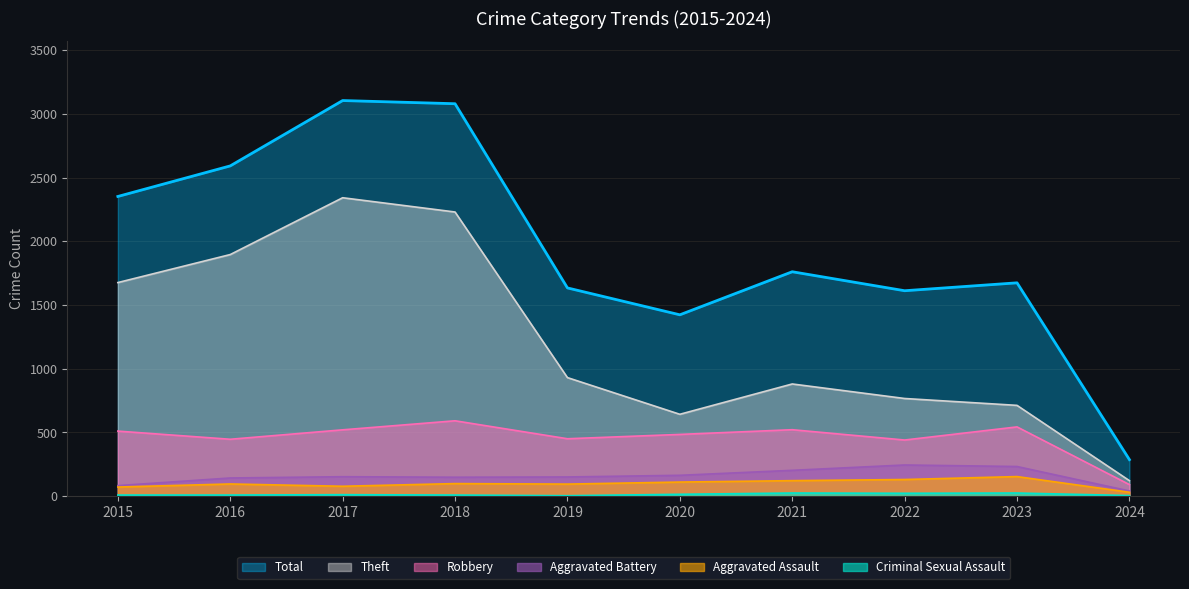

Count the number of categories in the chart.

10